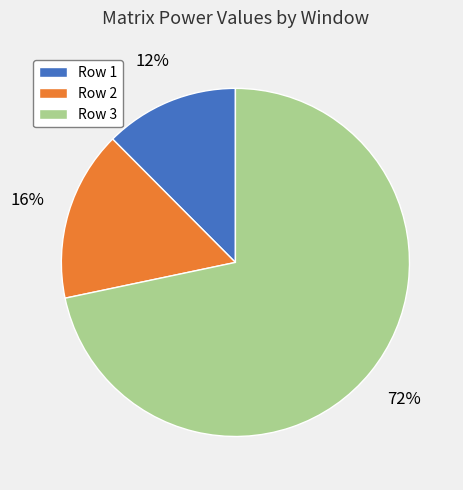

Combined, do Row 1 and Row 3 account for over 50%?

Yes